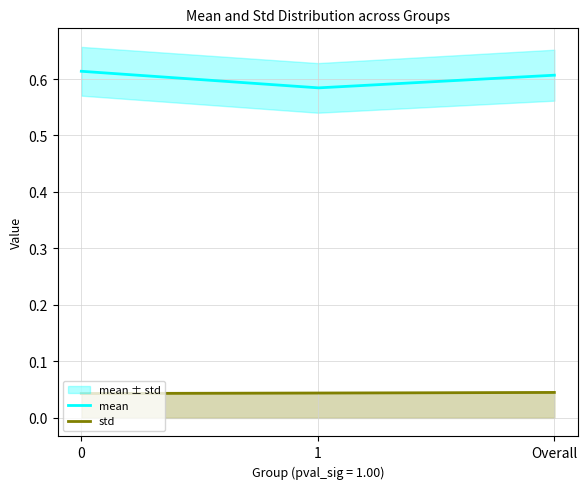

Which series has the largest total across all categories?

mean